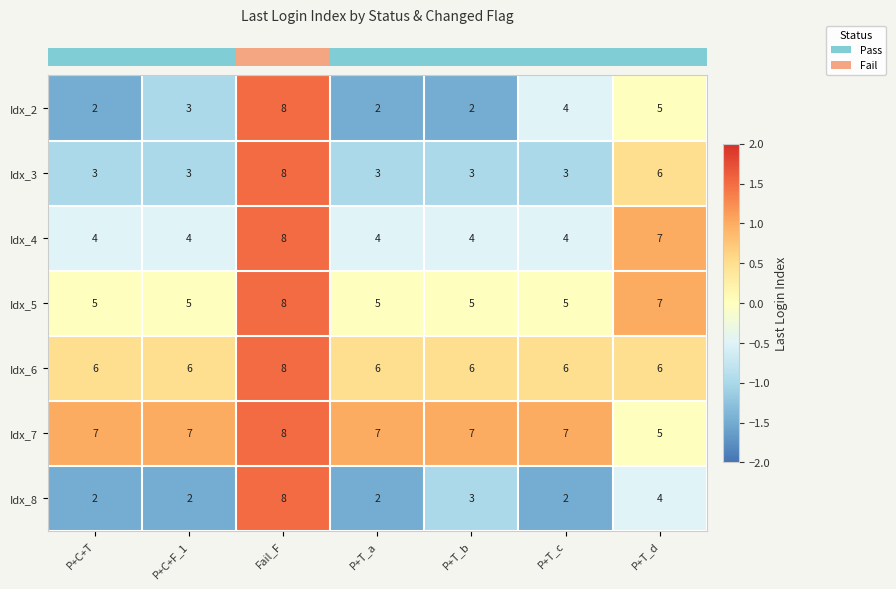

What is the difference between the maximum and minimum values in the Idx_5 series?

3